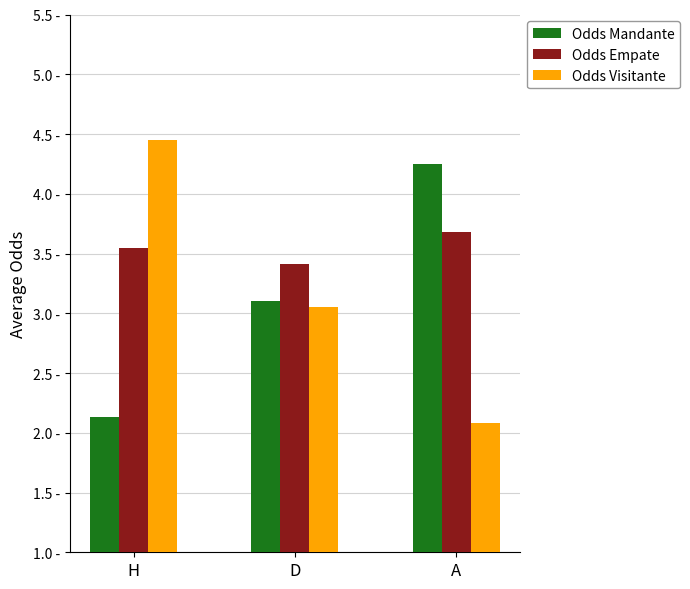

At which label does Odds Visitante reach its minimum?

A